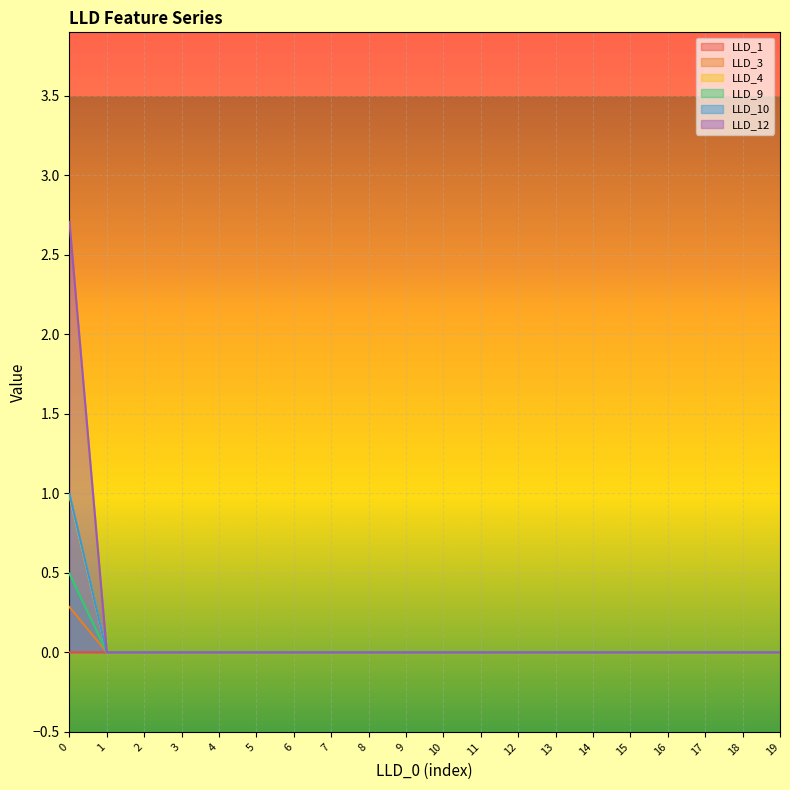

Which label corresponds to the smallest value in the chart?

1